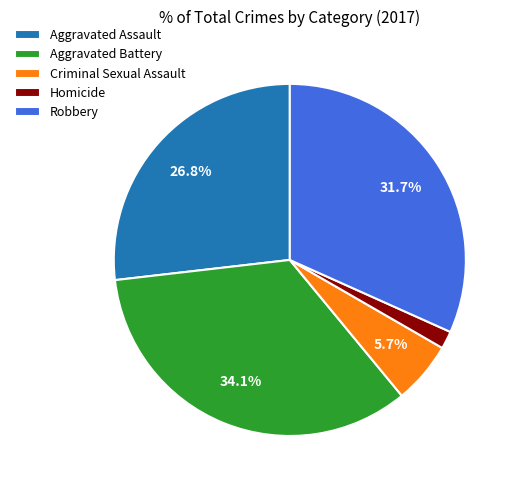

To the nearest percent, what percentage of the pie is Aggravated Battery?

34%